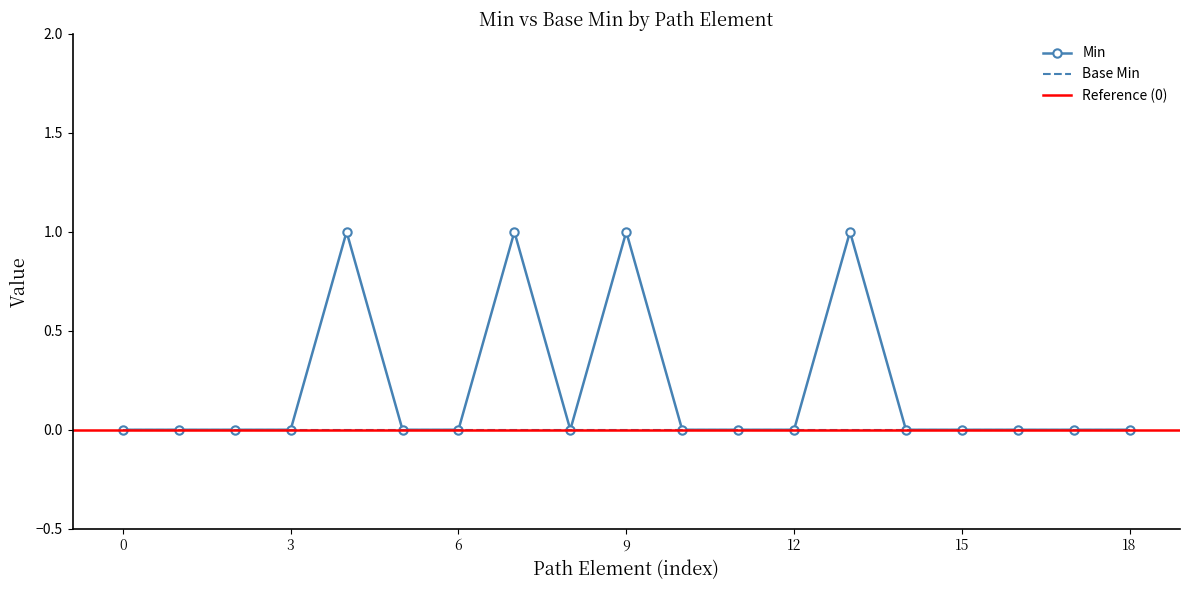

The value of Min at 15 is 0. True or false?

True